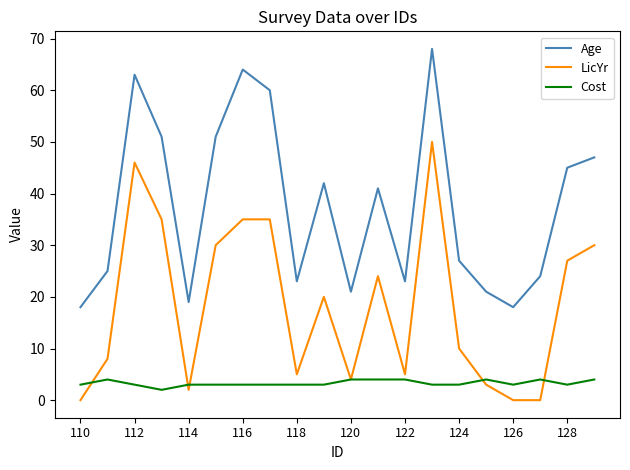

Which series has the largest total across all categories?

Age